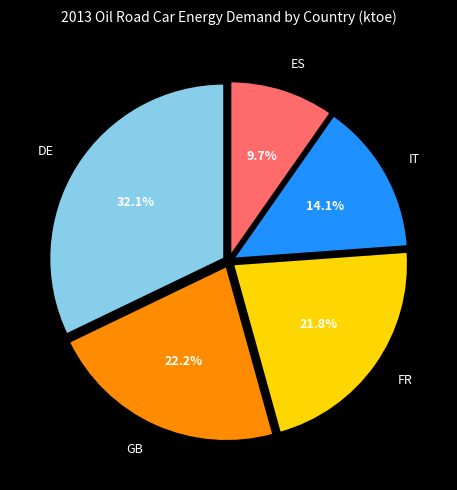

Do DE and IT together represent more than half of the pie?

No